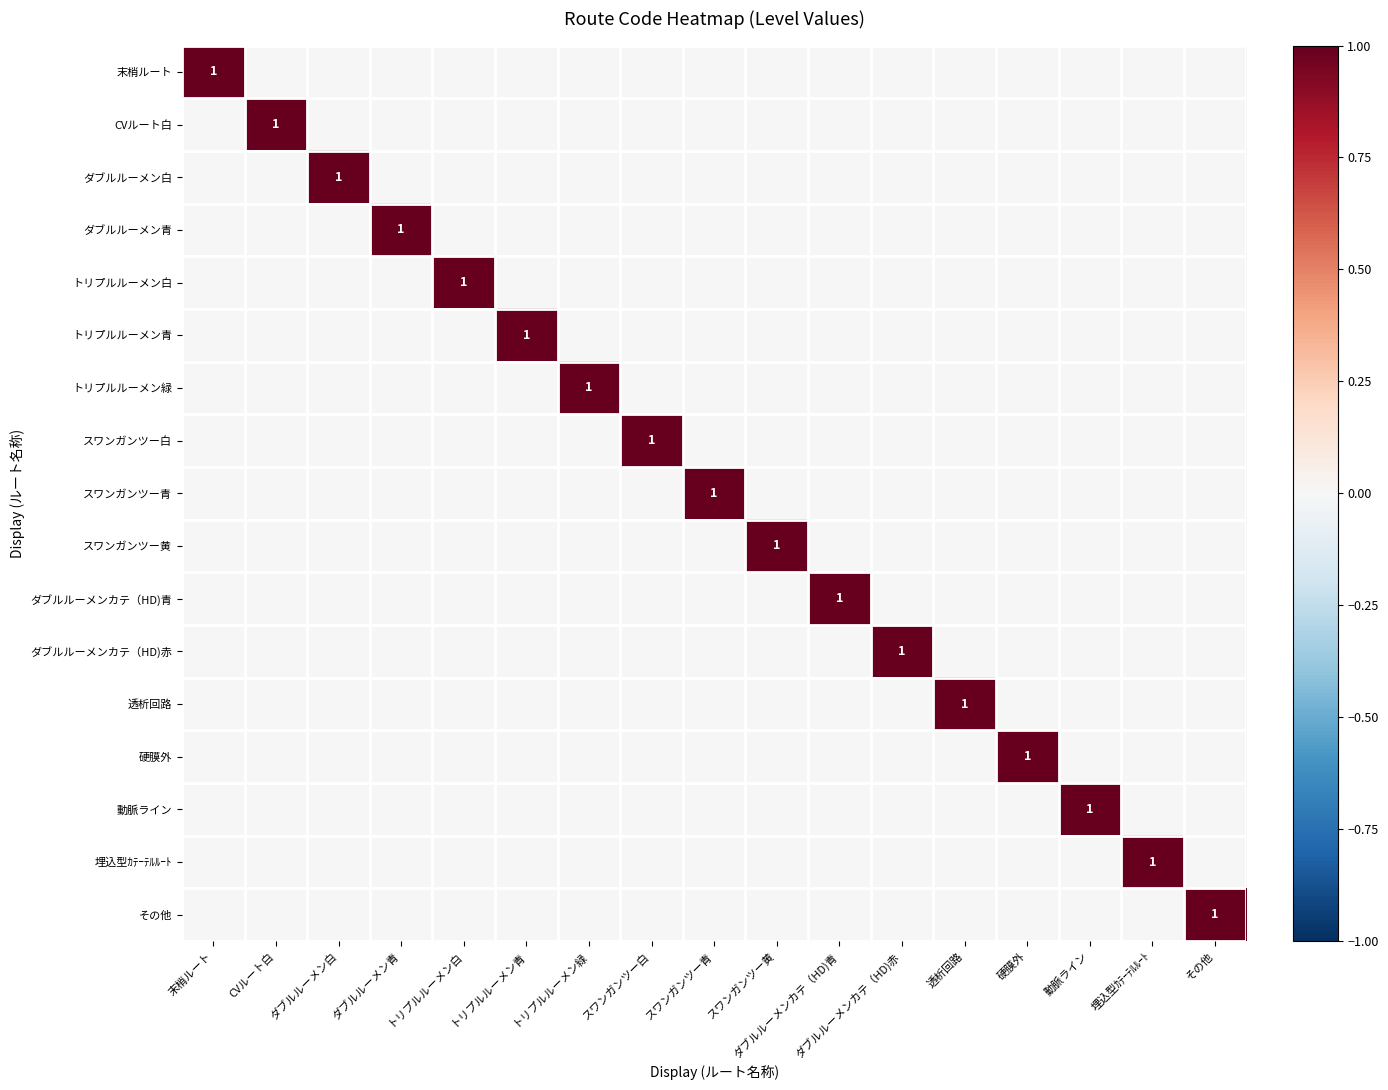

The 透析回路 series shows 1 at 透析回路. True or false?

True